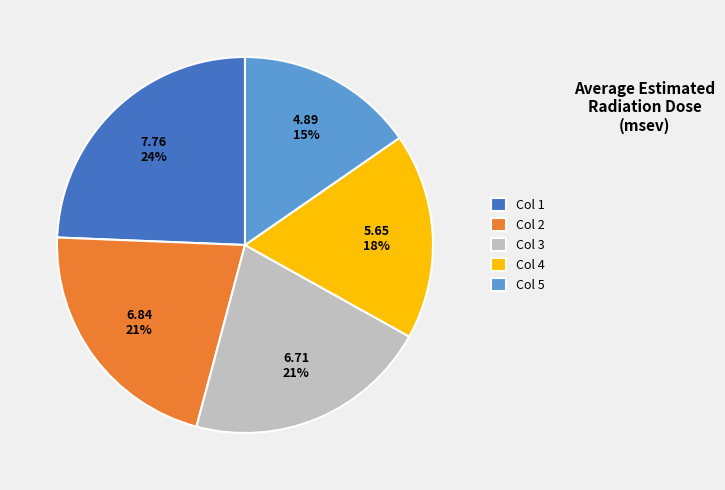

True or false: Col 1 accounts for 24% of the total.

True